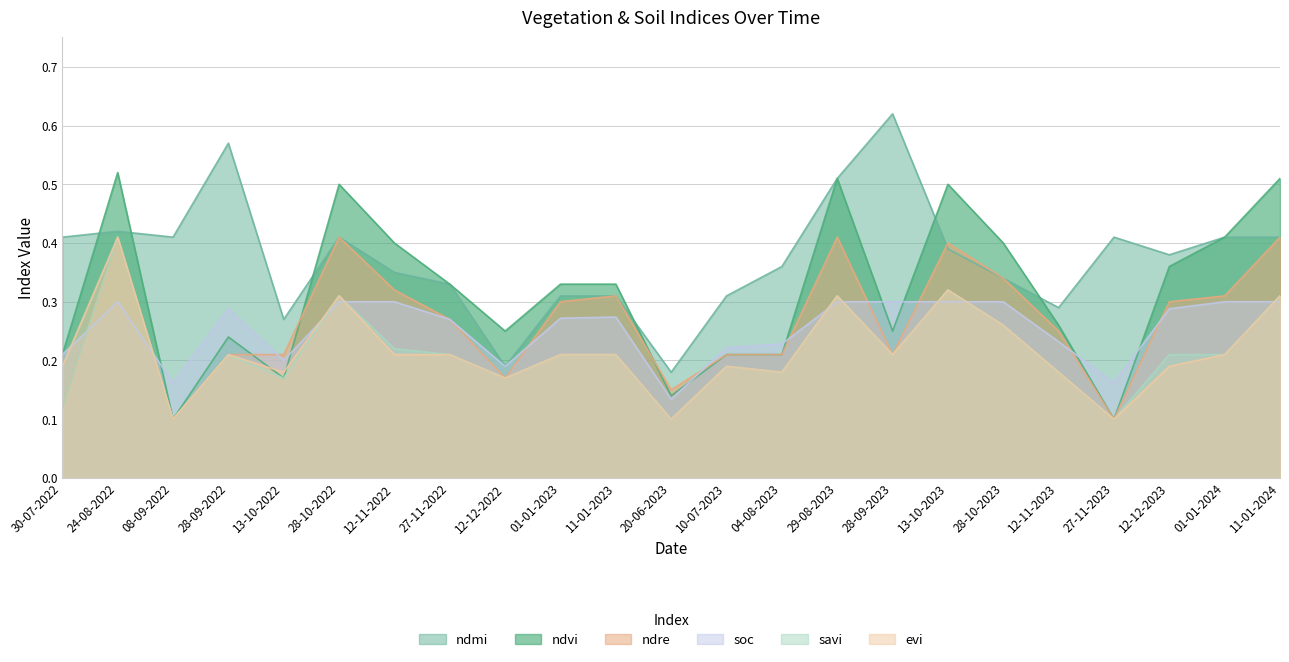

Rank the series by their maximum value, from lowest to highest.

soc, ndre, savi, evi, ndvi, ndmi